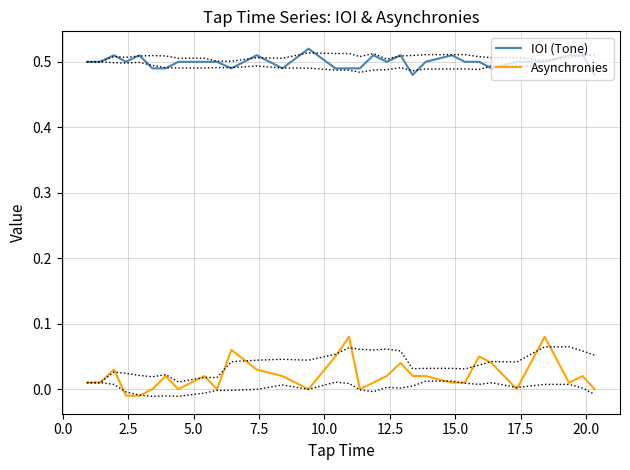

True or false: Asynchronies and IOI (Tone) cross at least once.

False